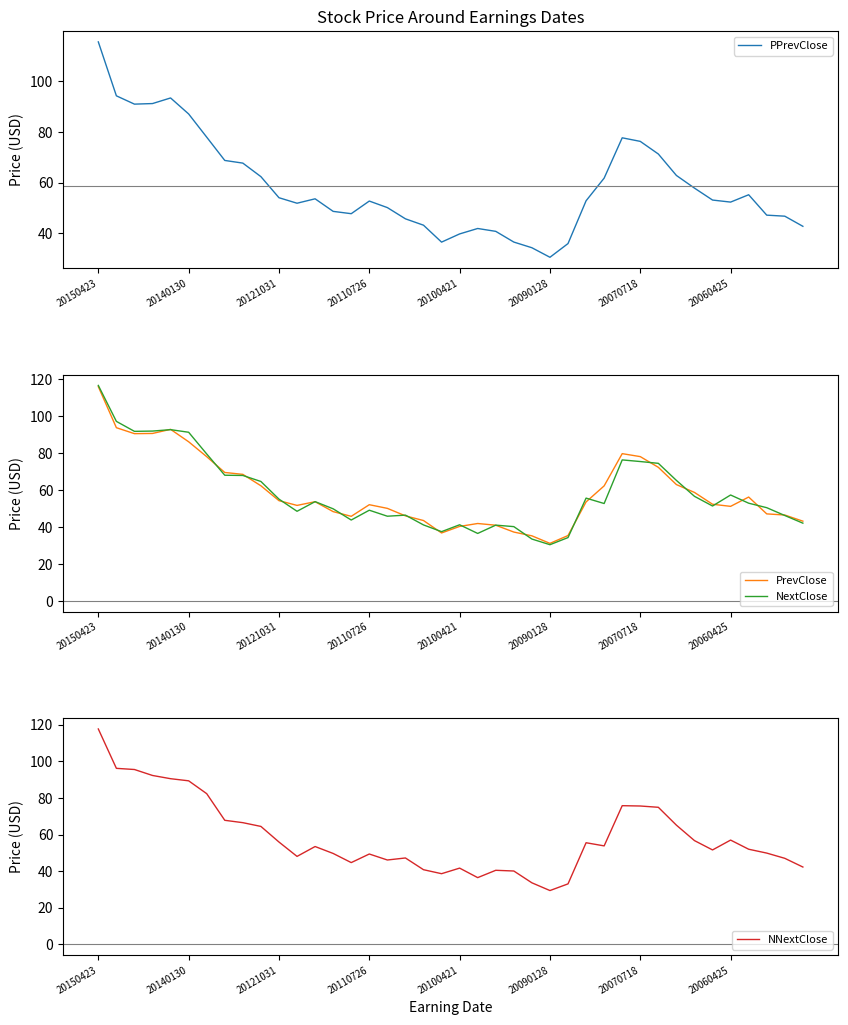

In PPrevClose, how many points are higher than both neighbors (excluding endpoints)?

6